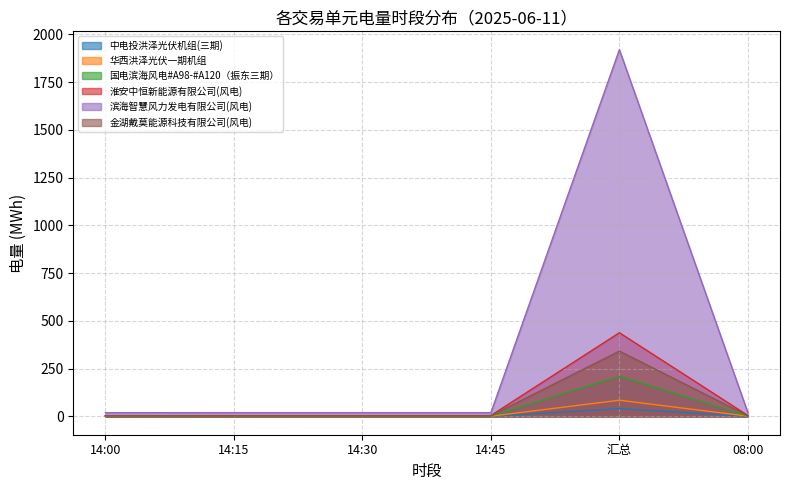

The 中电投洪泽光伏机组(三期) series shows 40.5 at 汇总. True or false?

True